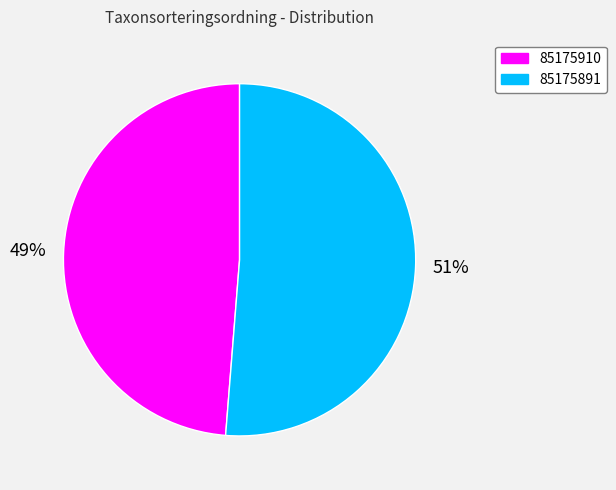

To the nearest percent, what percentage of the pie is 85175891?

51%